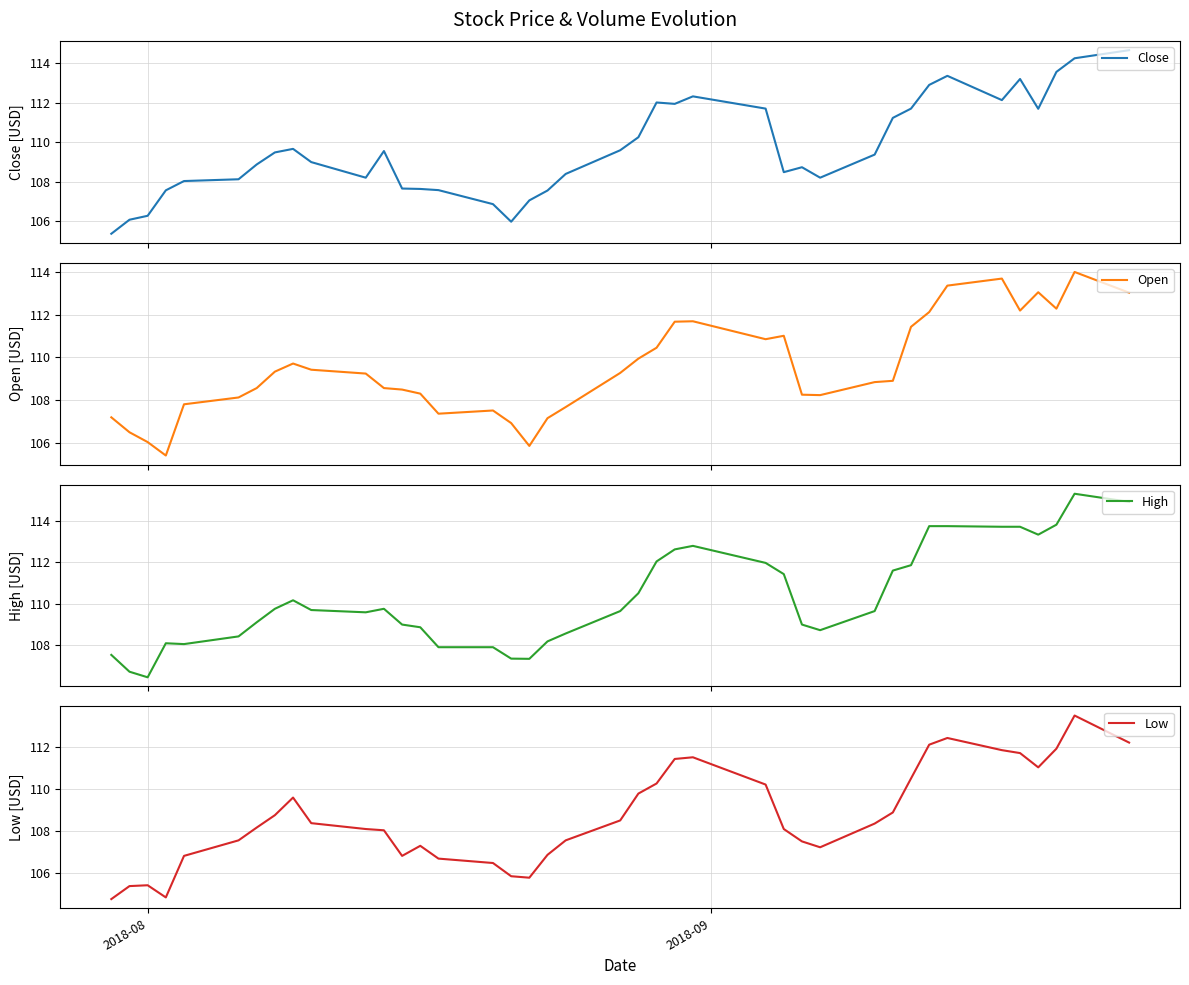

What is the lowest value of the Close series?

105.4